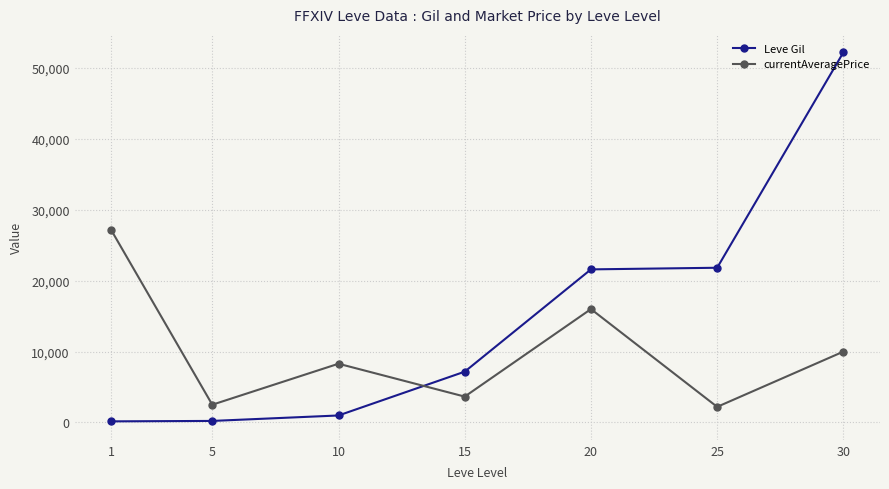

What is the difference between the maximum and minimum values in the Leve Gil series?

52060.0